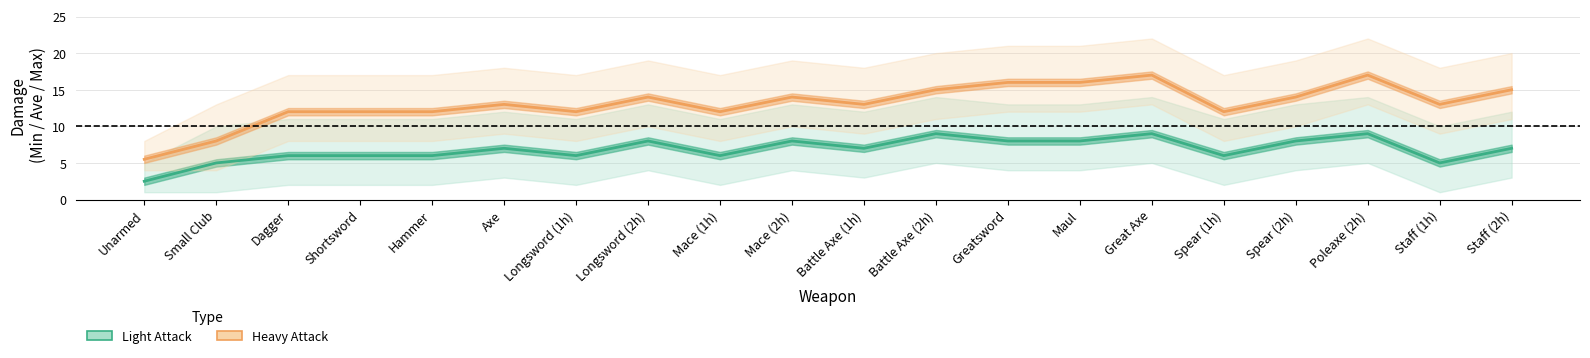

What is the sum of the Light Attack values at Battle Axe (2h) and Small Club?

14.0